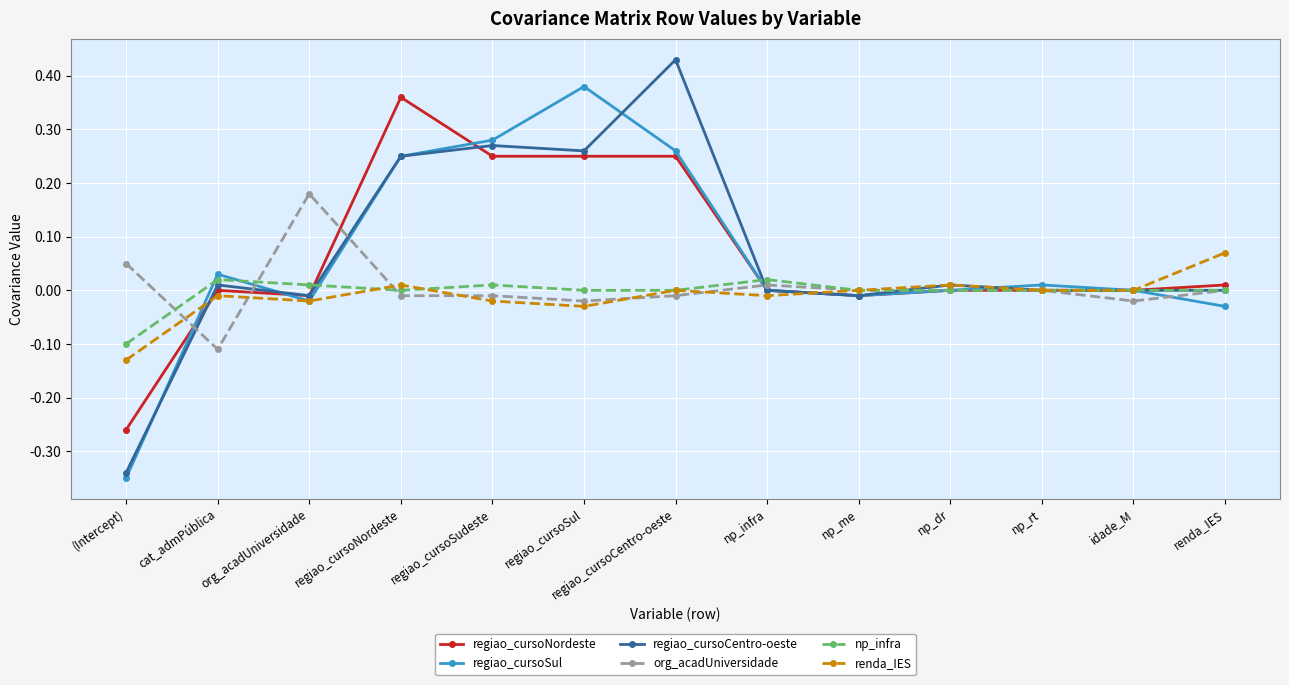

Count the number of data series in this chart.

6